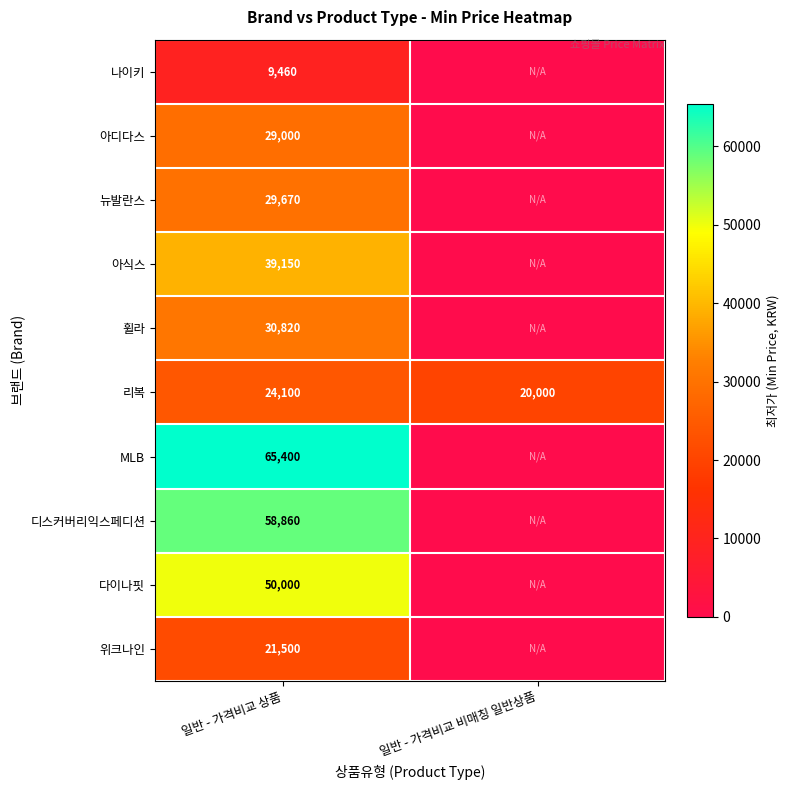

The value of 아식스 at 일반 - 가격비교 상품 is 9647. True or false?

False